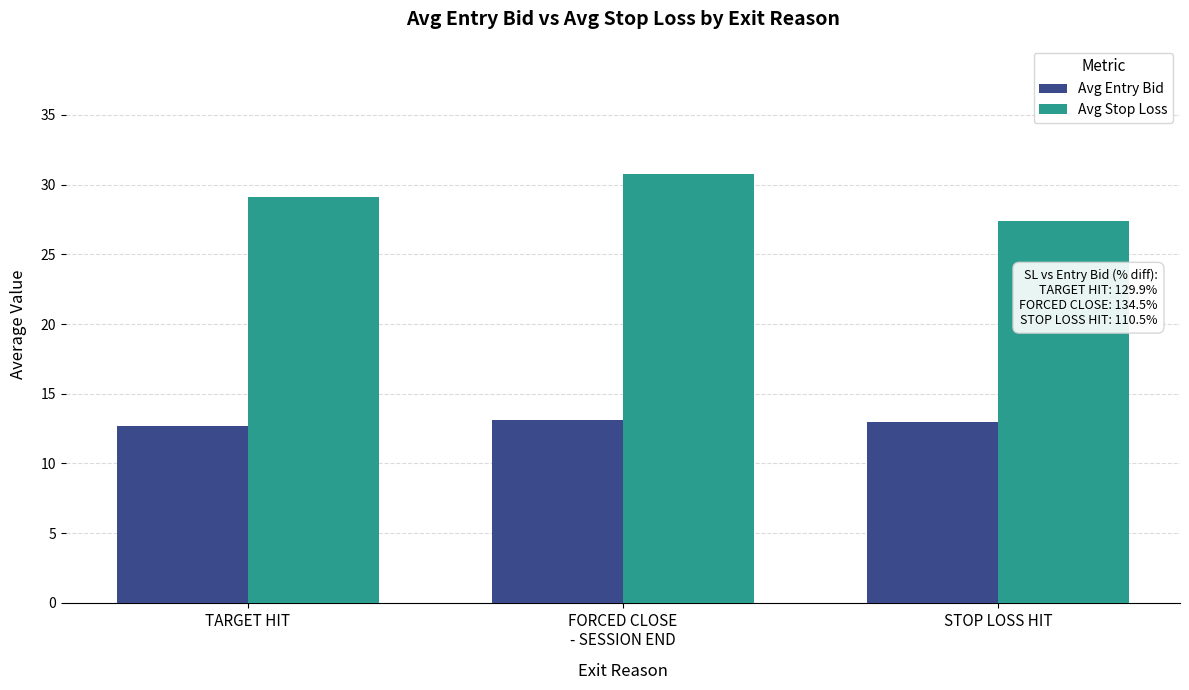

What is the label of the 1st bar from the right?

STOP LOSS HIT